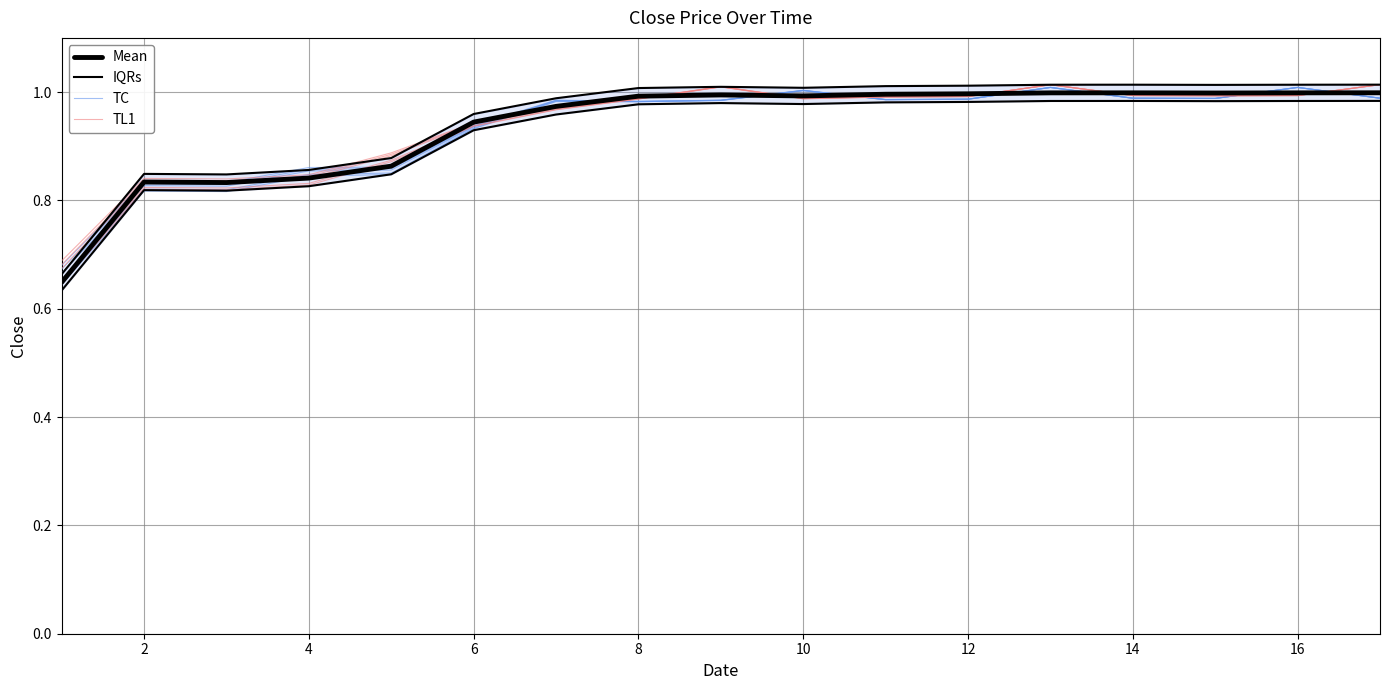

Is the value of TL1 at 14 greater than the value of IQRs at 11?

No